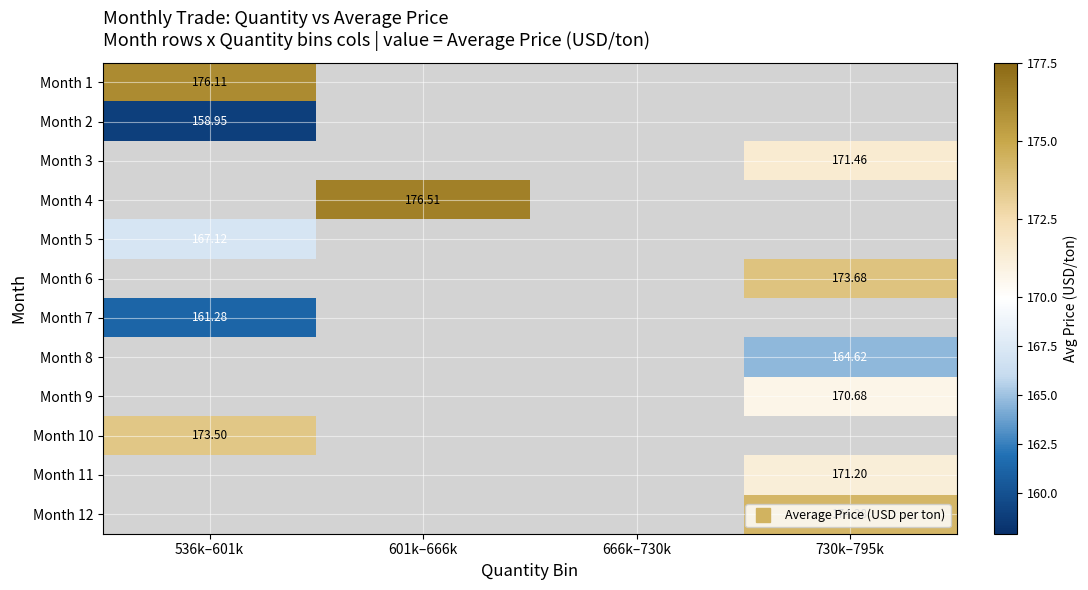

Which category has the lowest value in the Month 3 series?

536k–601k